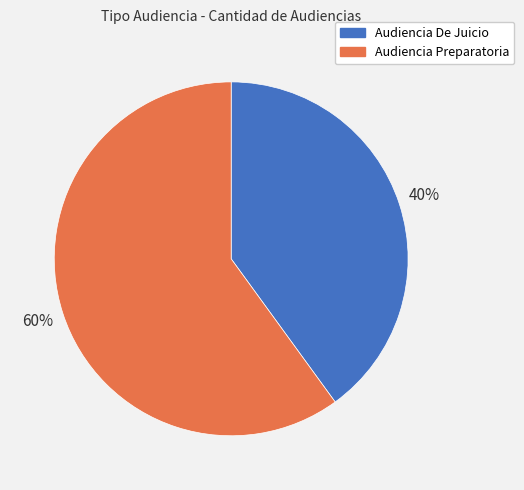

What is the ratio of the value at Audiencia Preparatoria to the value at Audiencia De Juicio?

1.5